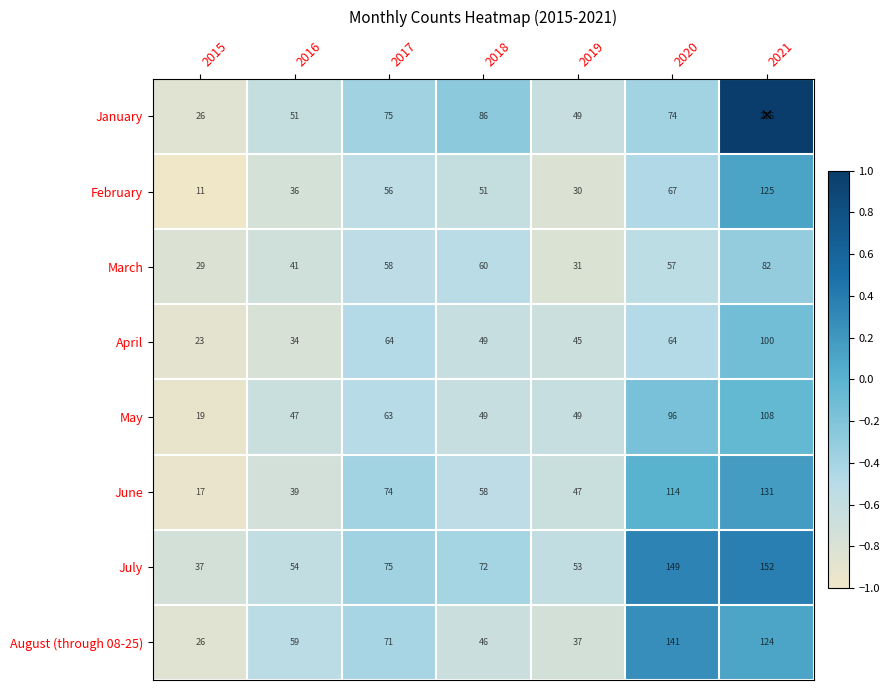

True or false: February has a value of 92 at 2017.

False